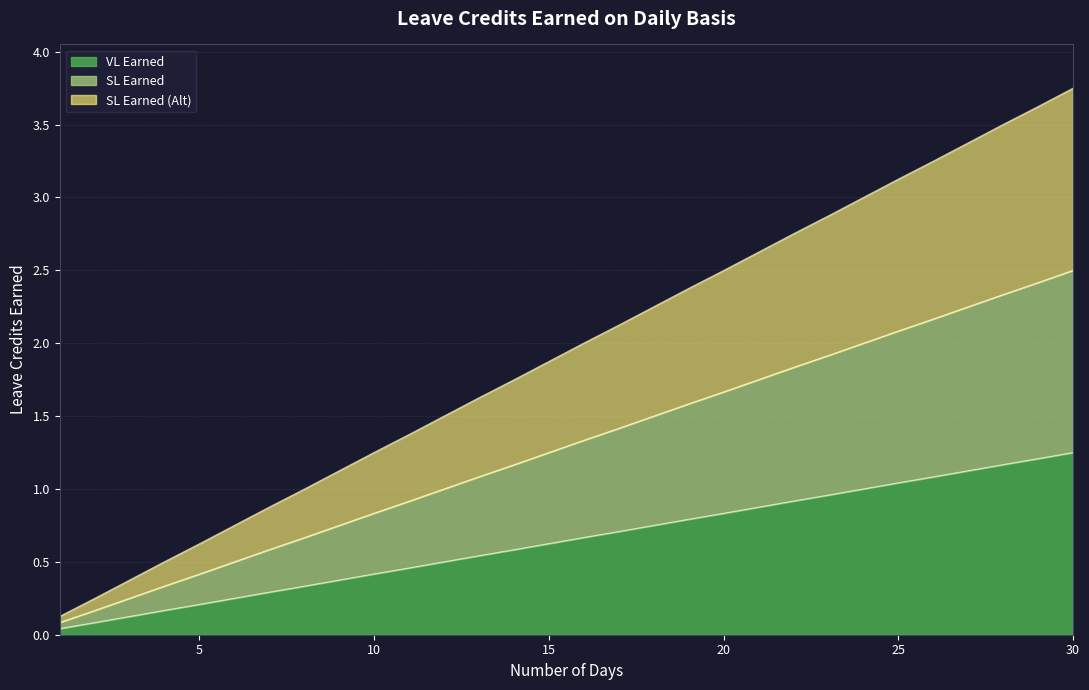

Which category has the lowest value in the SL Earned (Alt) series?

1